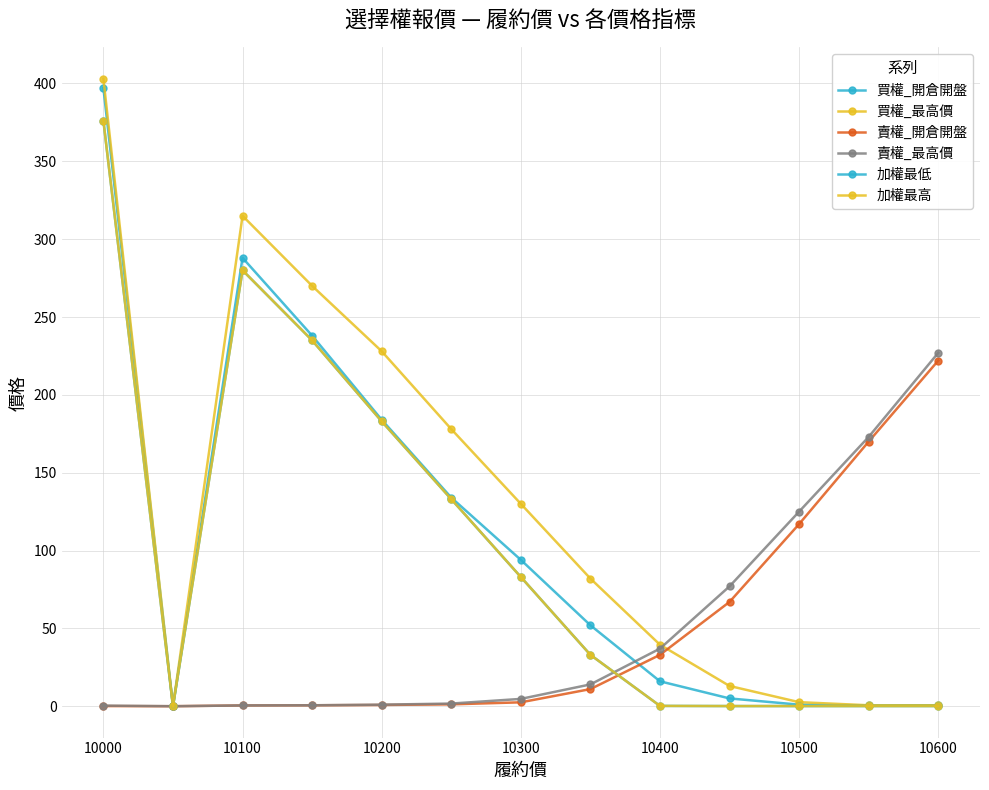

Which series has the largest total across all categories?

買權_最高價